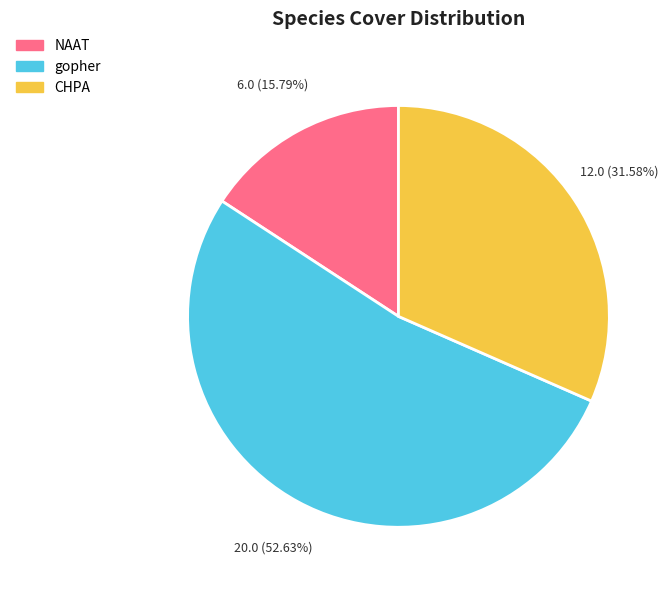

Which has a higher value, gopher or CHPA?

gopher